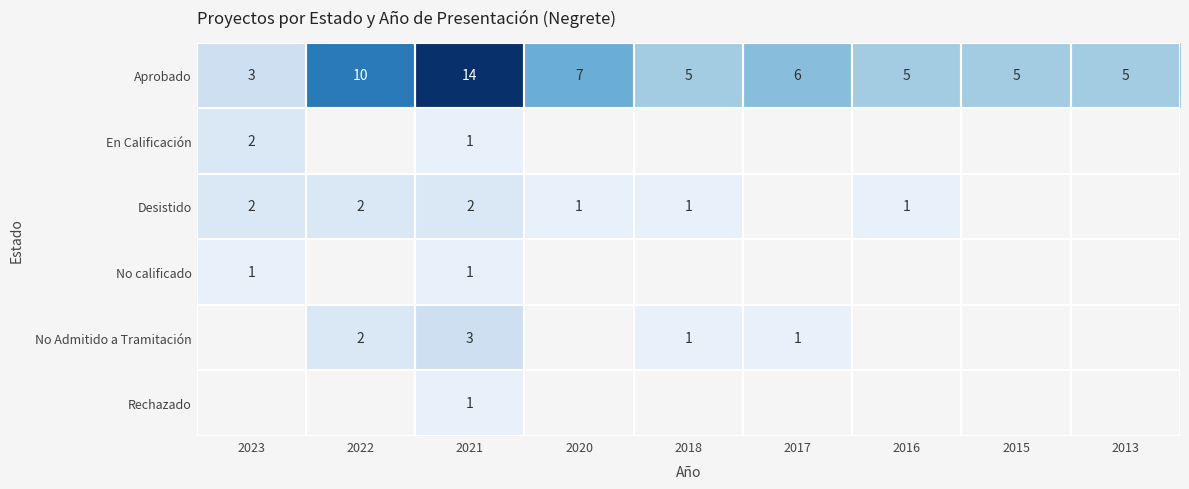

Between 2016 and 2021, which is larger?

2021